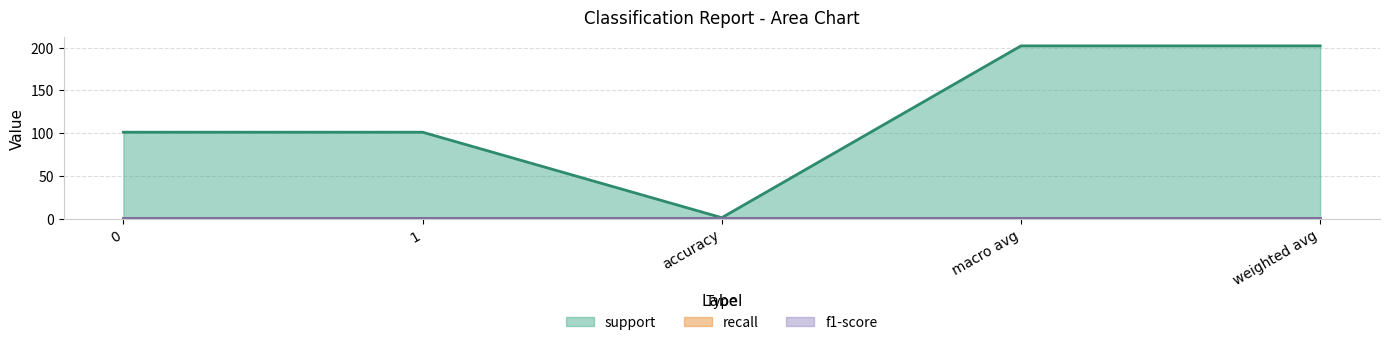

What is the label of the 3rd point from the right?

accuracy